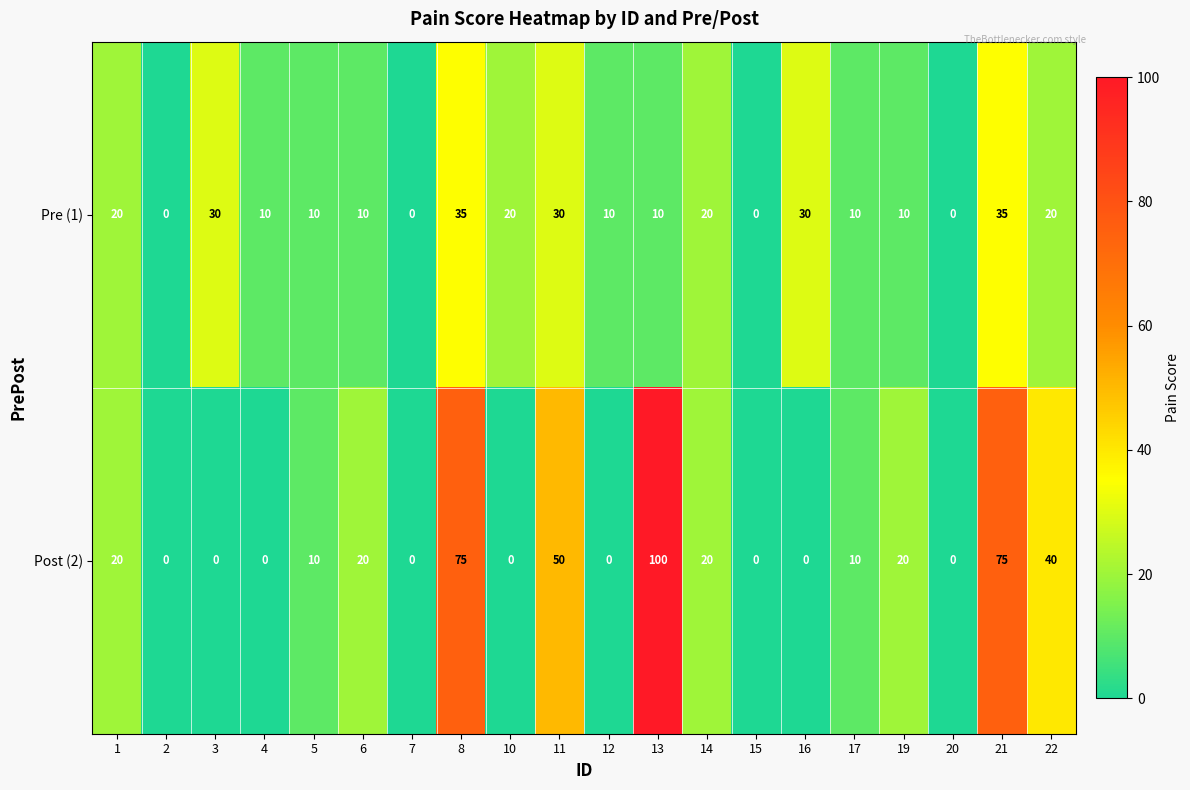

Which series has the largest range (max minus min)?

Post (2)